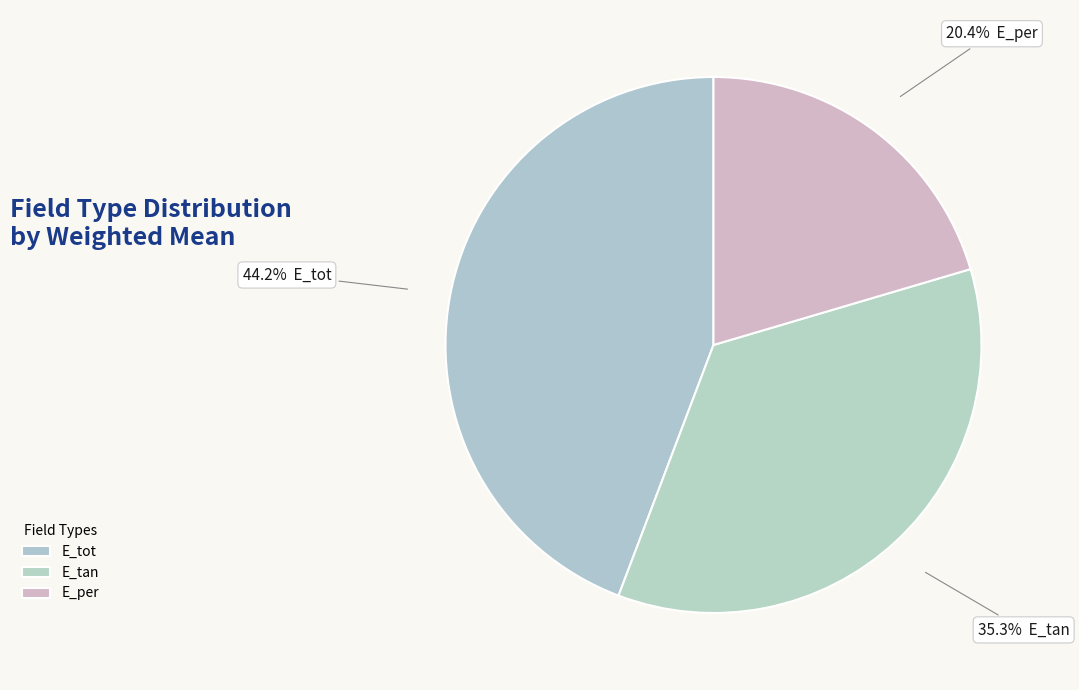

What percentage is the E_tot slice, to the nearest percent?

44%